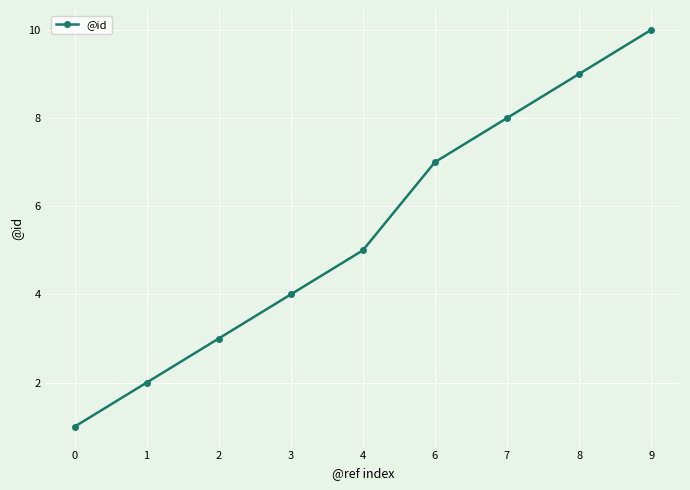

What is the minimum value shown in the chart?

1